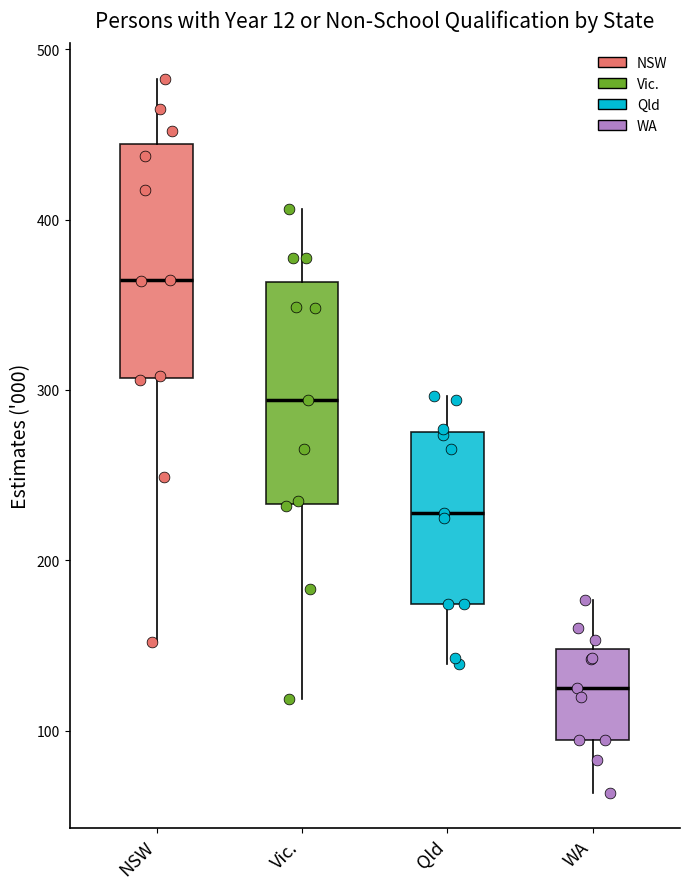

Which box's median line is the lowest?

WA